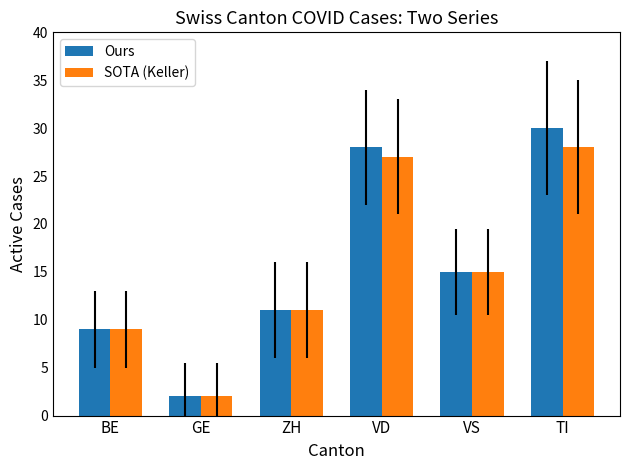

What is the sum of the SOTA (Keller) values at VS and BE?

24